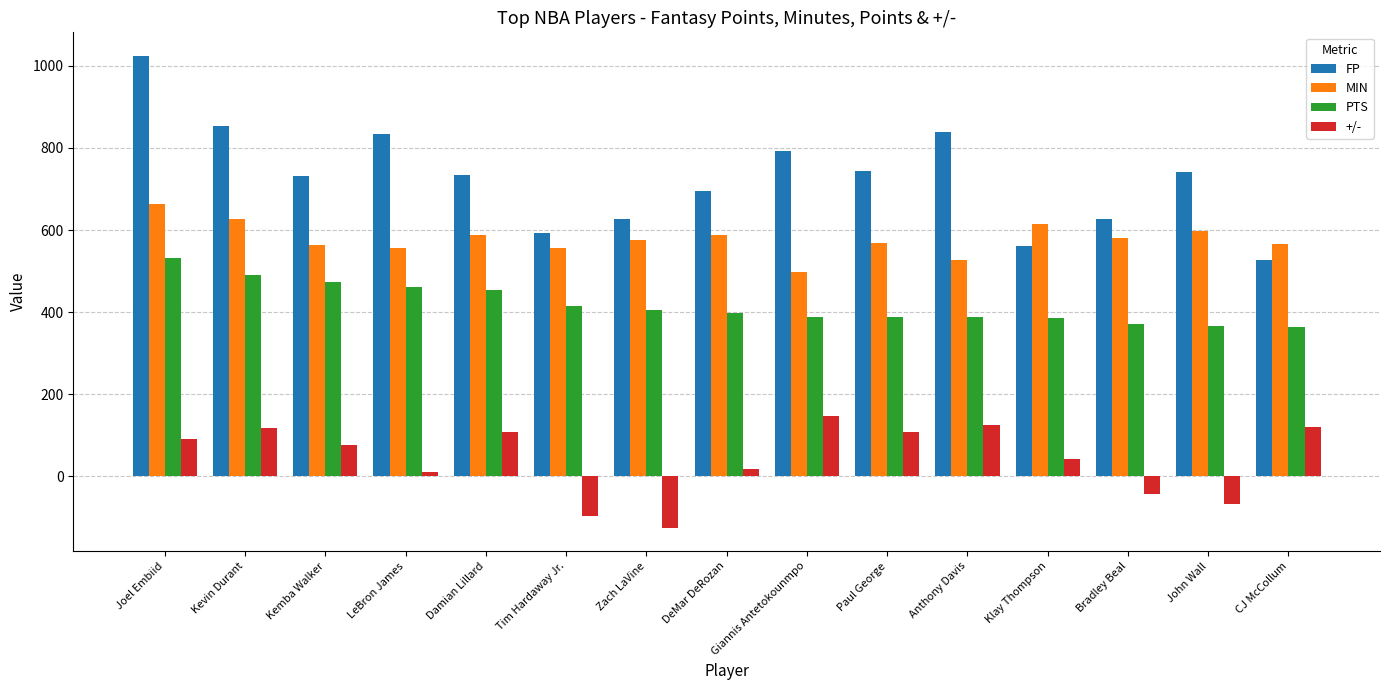

List the series in order of their peak value, lowest first.

+/-, PTS, MIN, FP